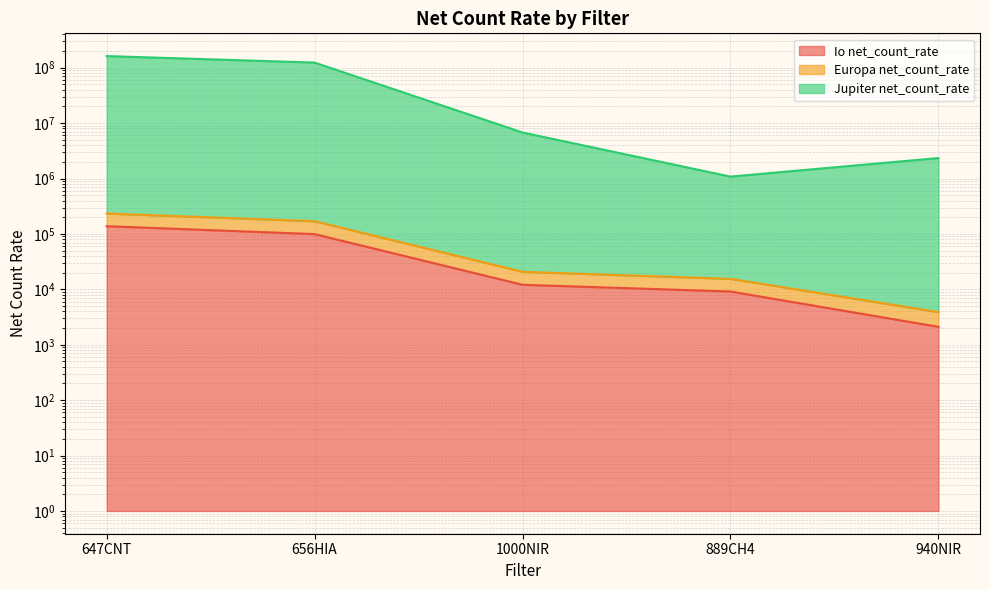

True or false: Europa net_count_rate has a value of 321924.1 at 647CNT.

False